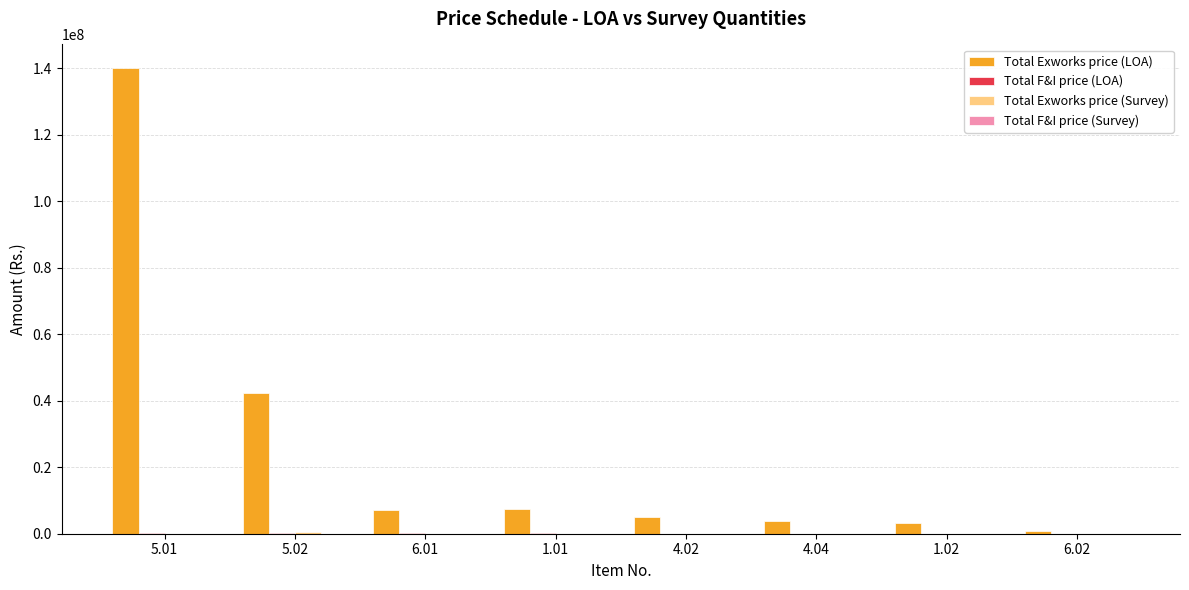

What is the average value of the Total Exworks price (LOA) series?

26280871.7